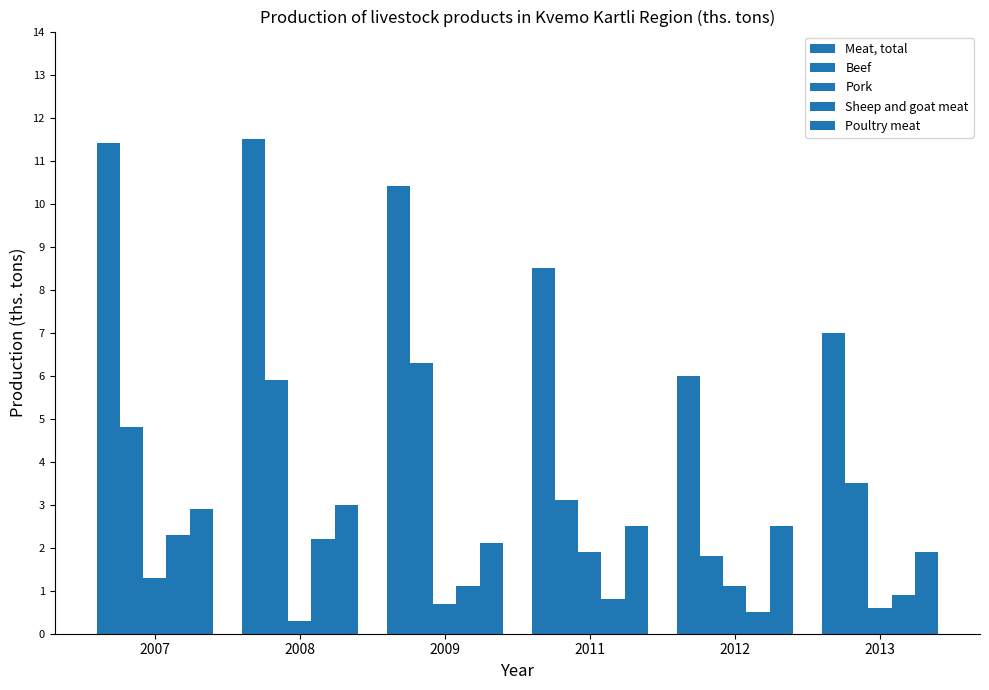

At 2013, list the series in order from largest to smallest.

Meat, total, Beef, Poultry meat, Sheep and goat meat, Pork